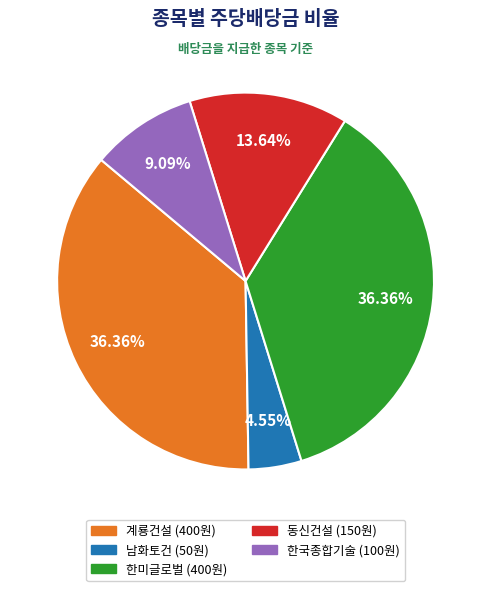

To the nearest percent, what is the average slice percentage?

20%